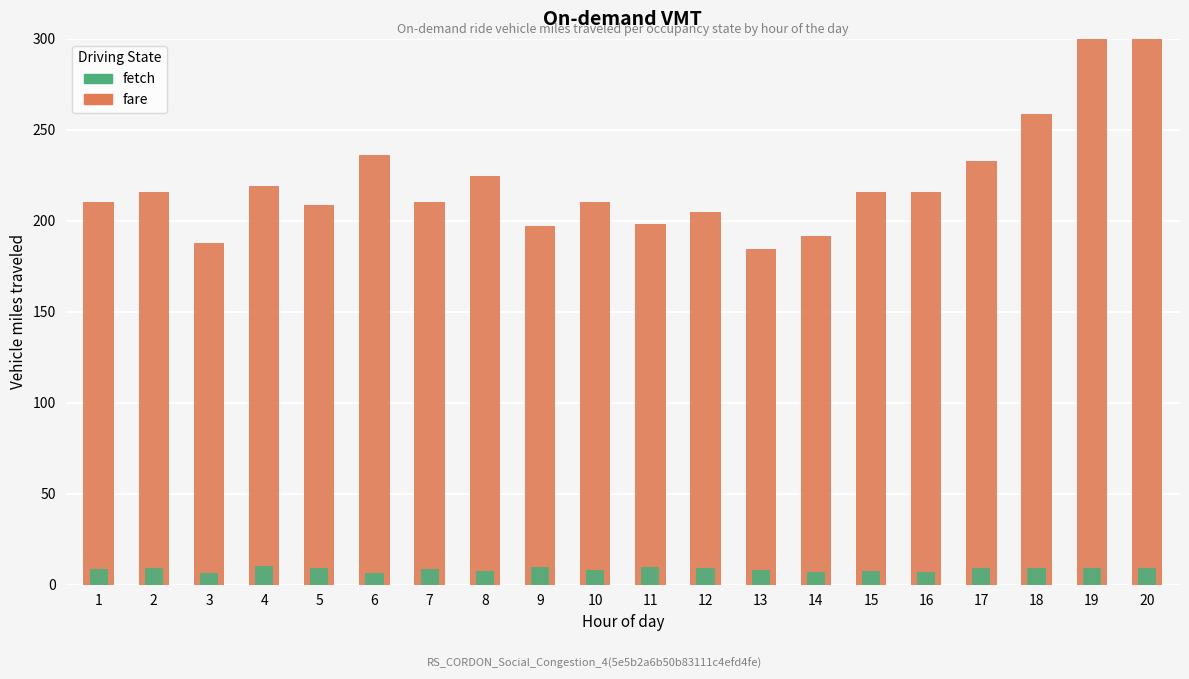

Count the number of categories in the chart.

20